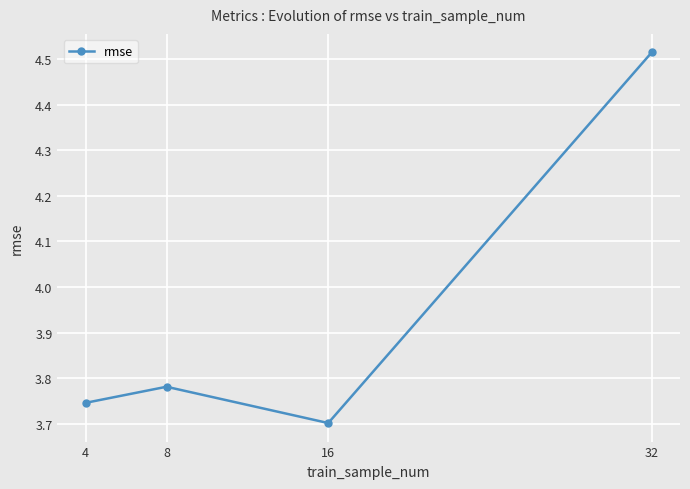

Is it true that the value at 4 is 6.5?

False